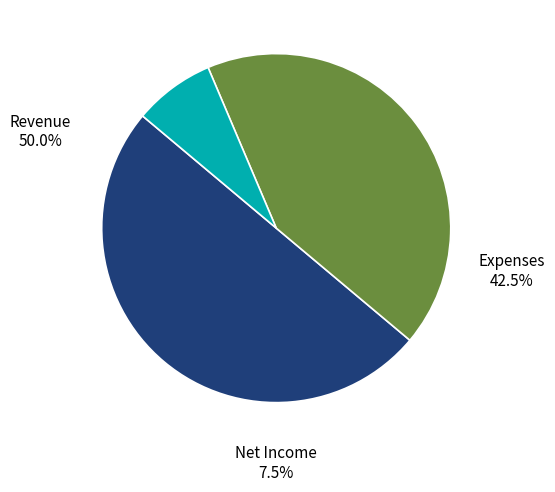

The Net Income slice represents 2% of the pie. True or false?

False